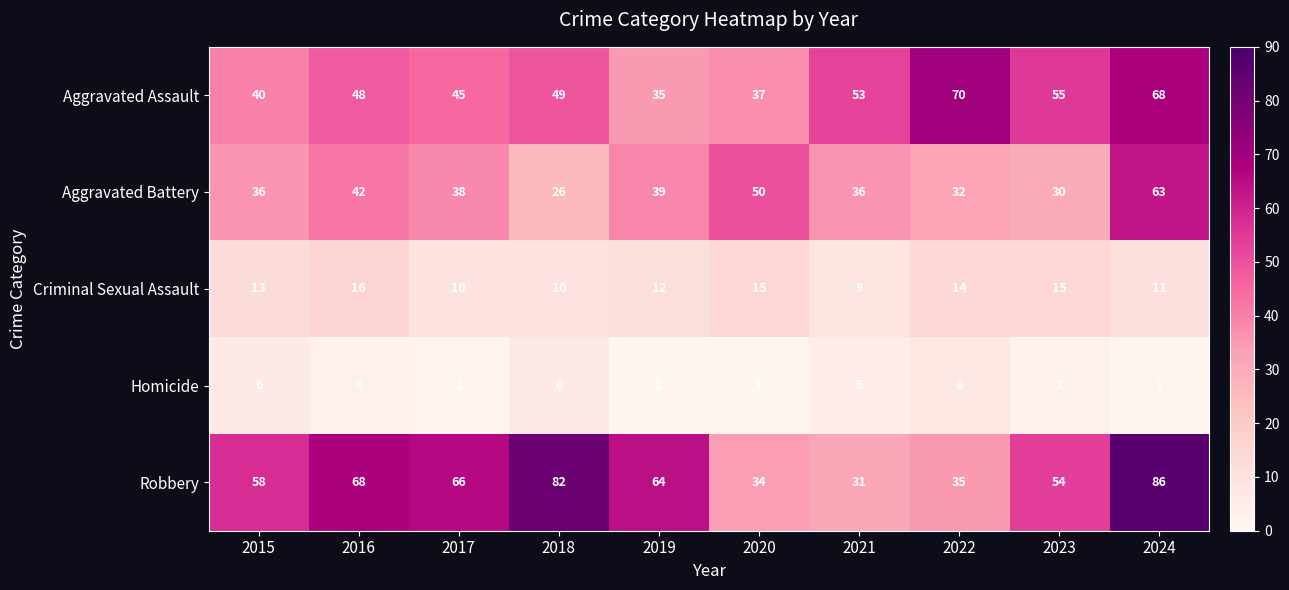

Where is Aggravated Assault nearest to the value 52?

2021